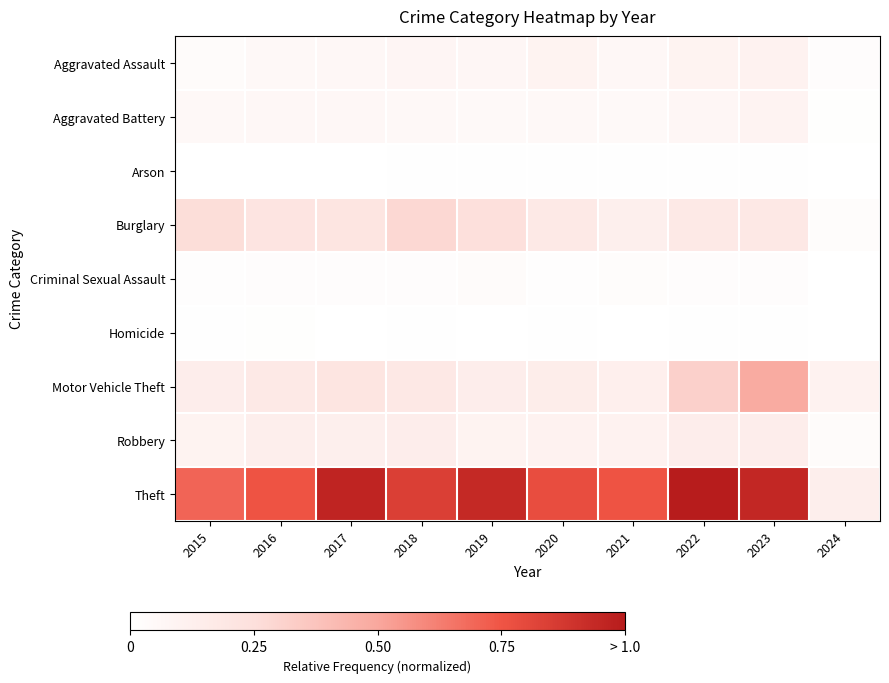

List the series in order of their peak value, highest first.

Theft, Motor Vehicle Theft, Burglary, Robbery, Aggravated Assault, Aggravated Battery, Criminal Sexual Assault, Homicide, Arson